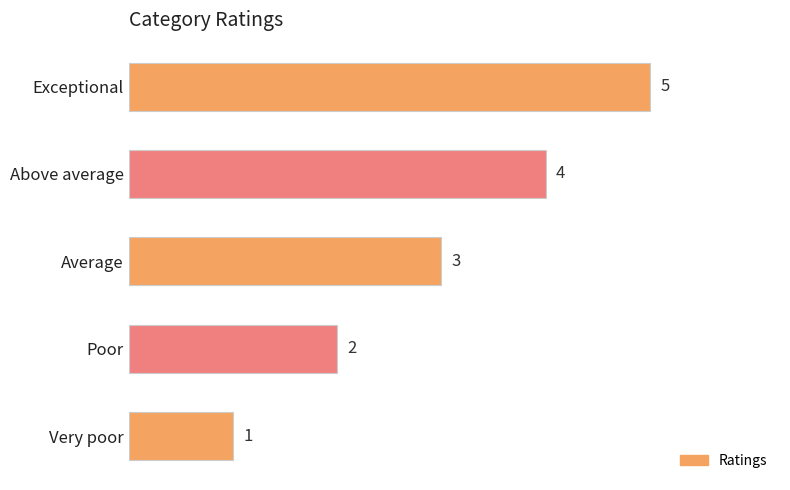

What is the change in value from Above average to Very poor?

-3